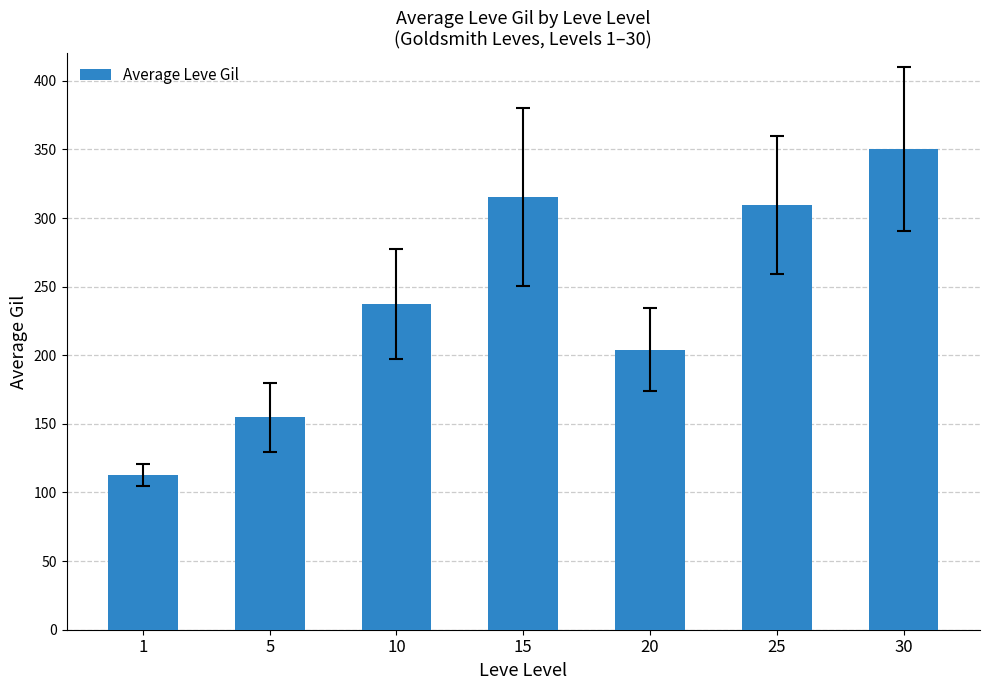

What is the value of the 5th bar from the left?

204.2